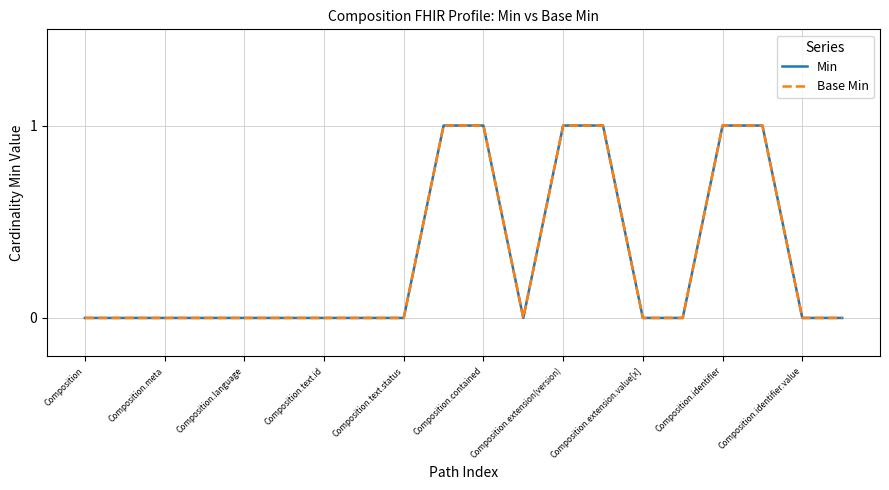

Is this an area chart (filled region under the line)?

No